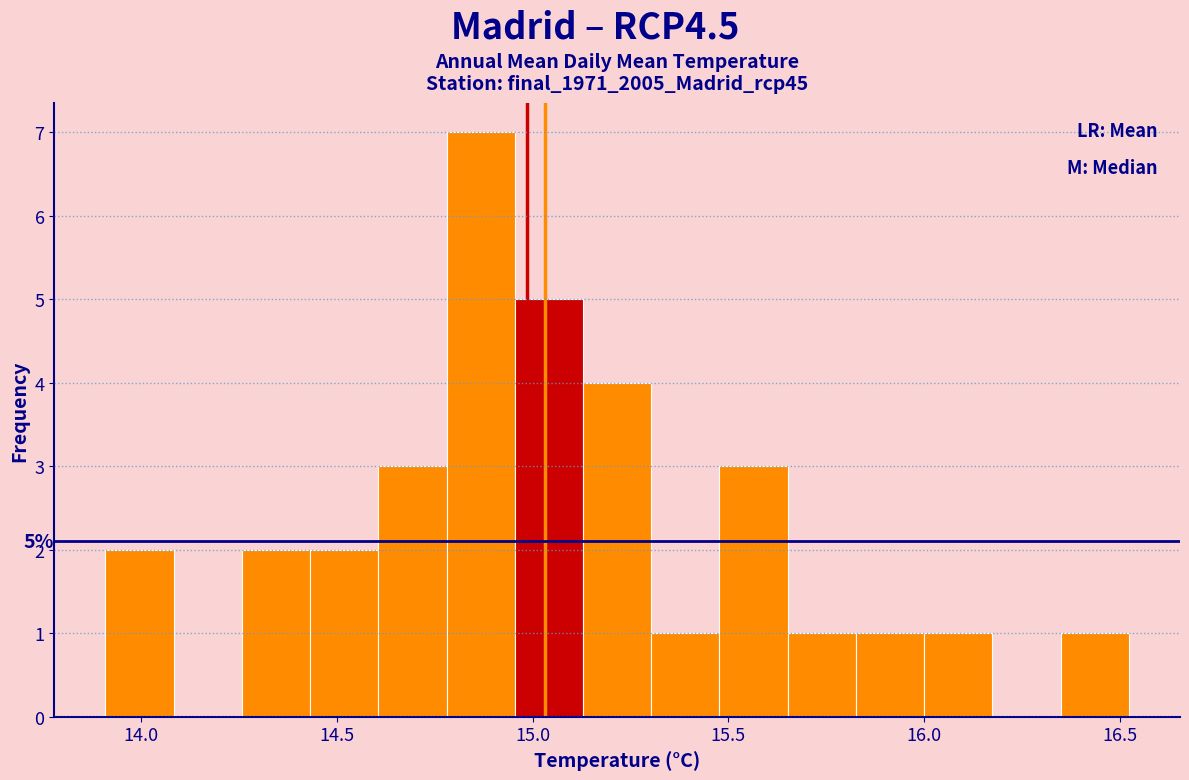

Around what value on the x-axis is the tallest bar? Give the approximate position of its centre, as read against the axis.

14.85